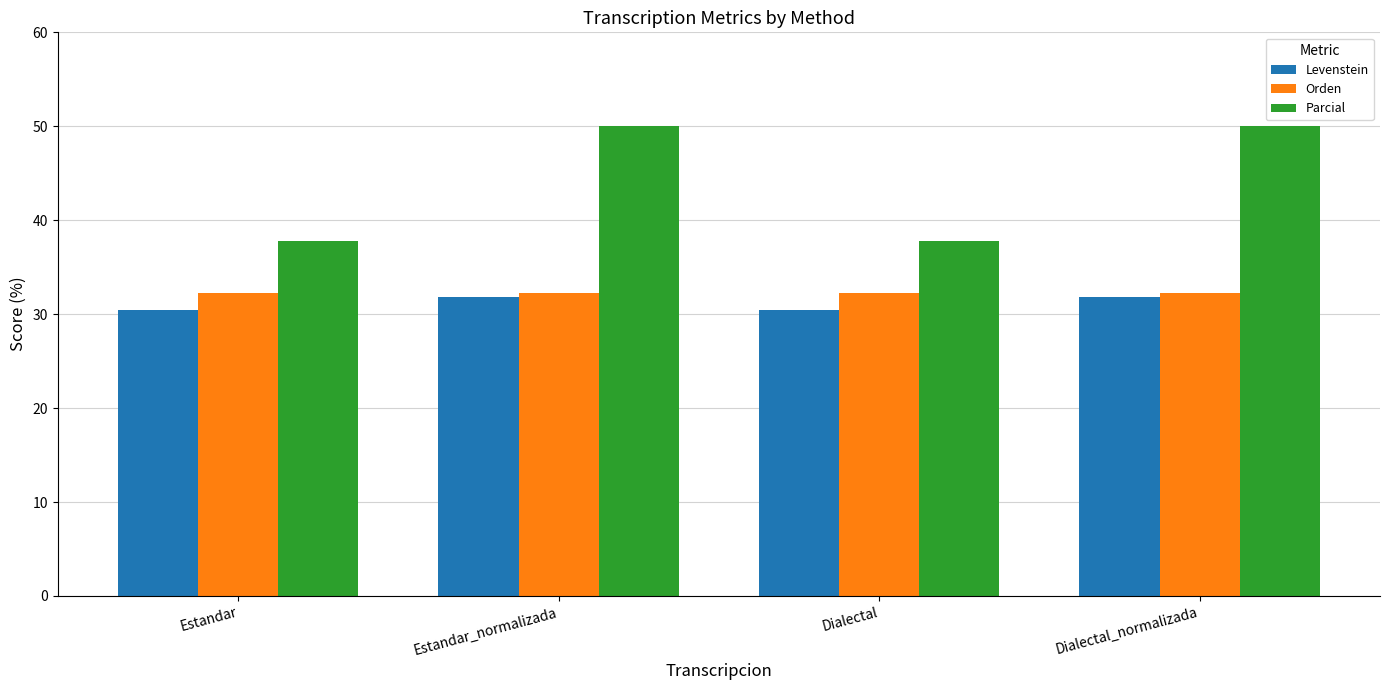

What is the approximate value of Orden at Dialectal?

32.3